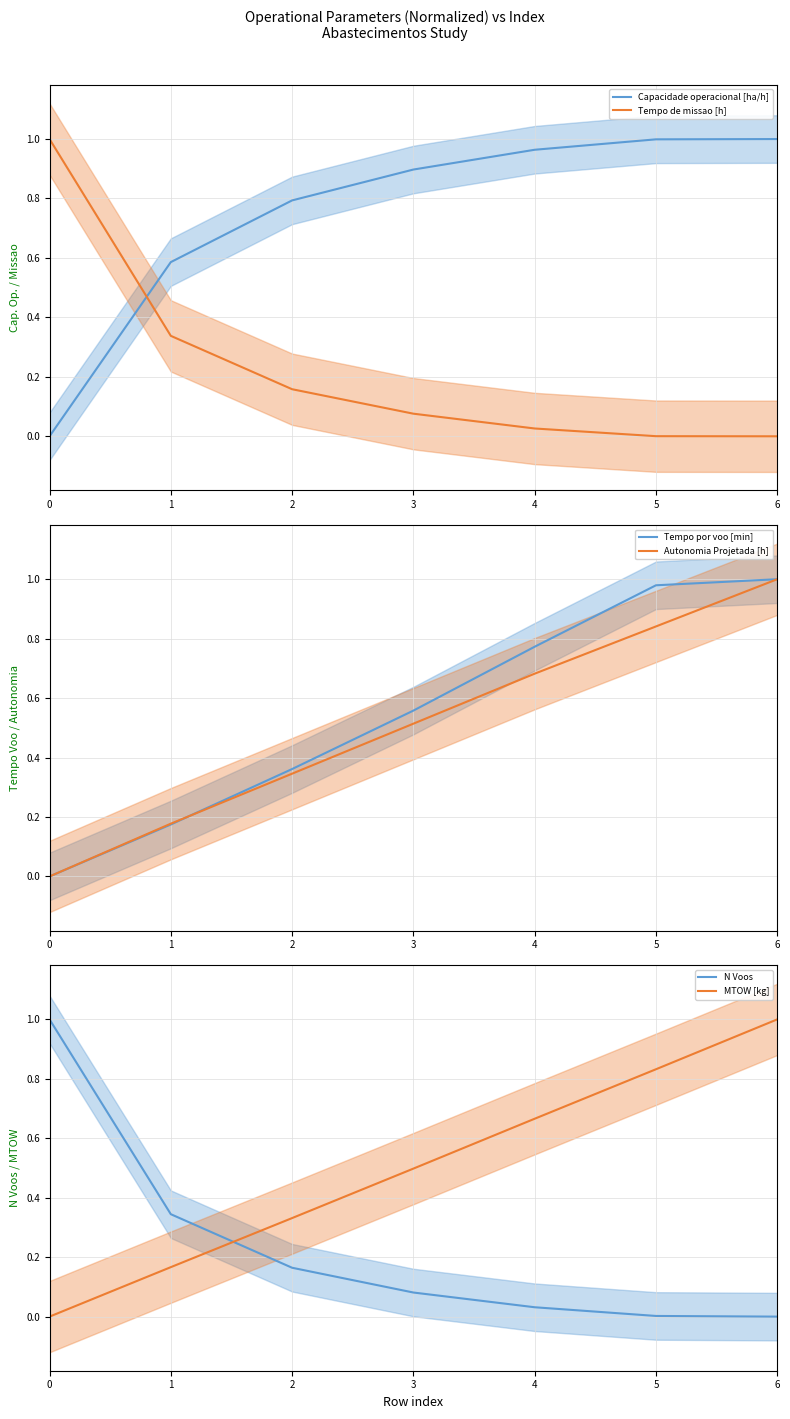

Between 0 and 4, which is larger?

4